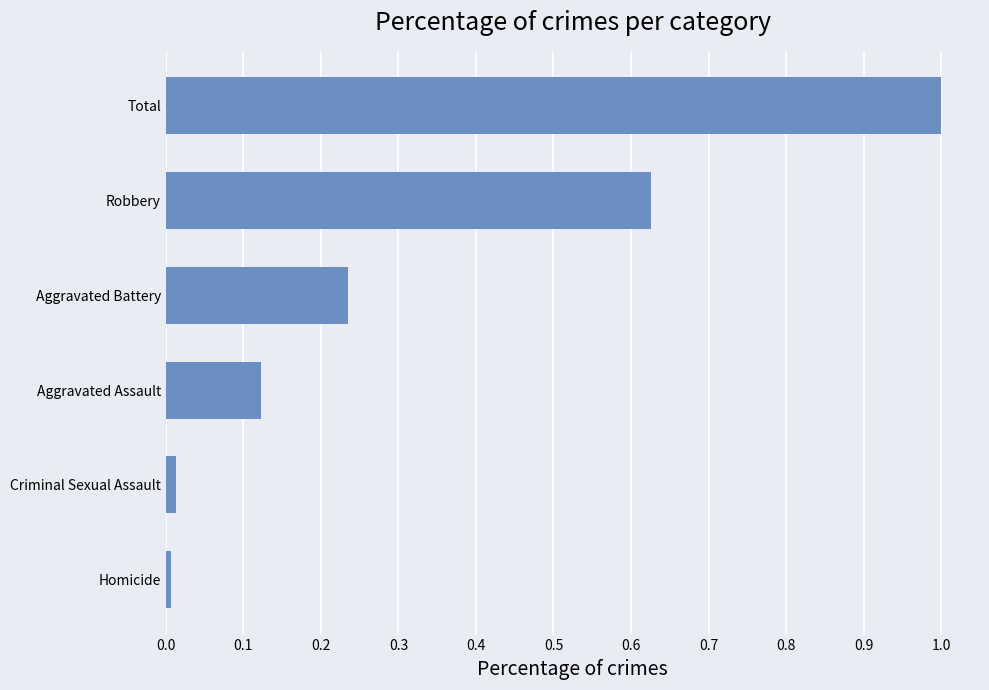

Which has a higher value, Total or Aggravated Battery?

Total